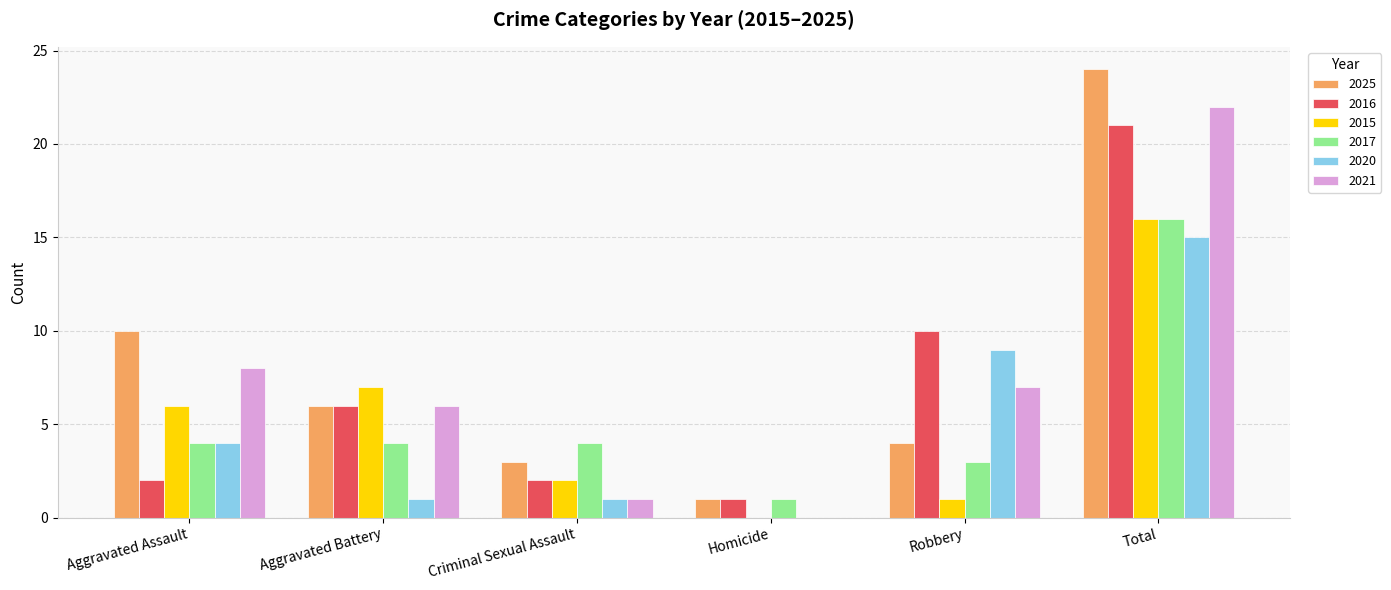

Where is 2025 nearest to the value 12?

Aggravated Assault